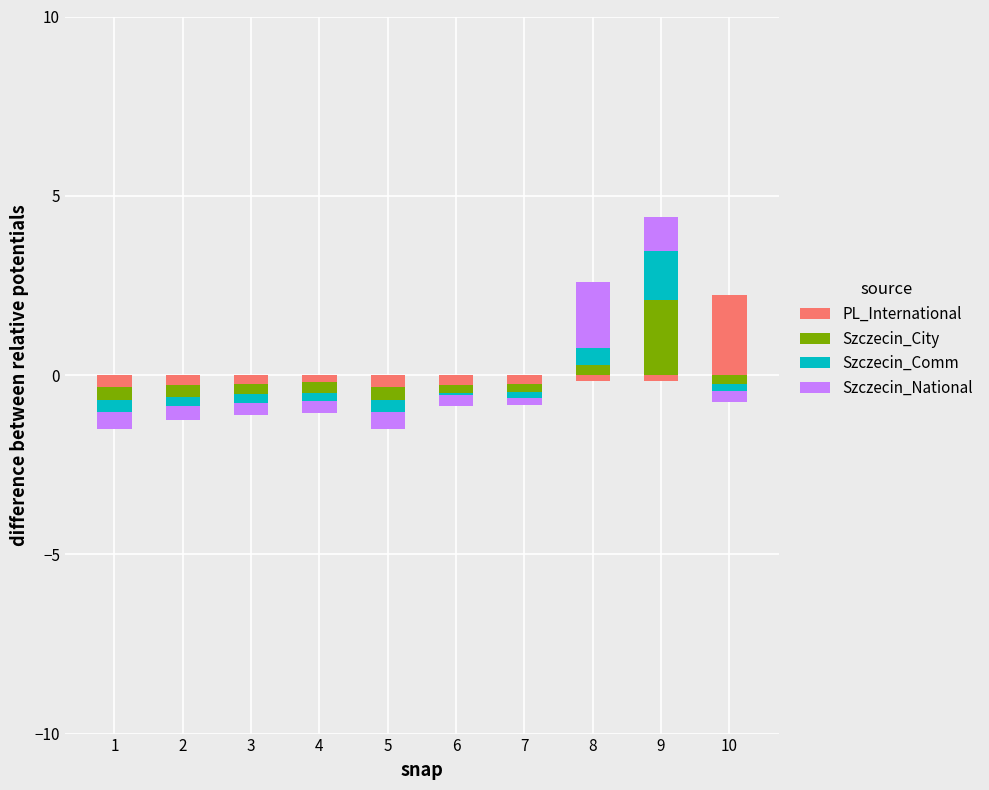

Is the value of Szczecin_City at 5 greater than the value of PL_International at 6?

No